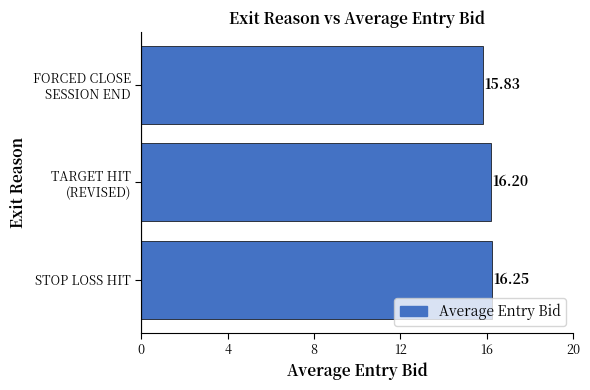

What is the difference between the maximum and minimum values?

0.4